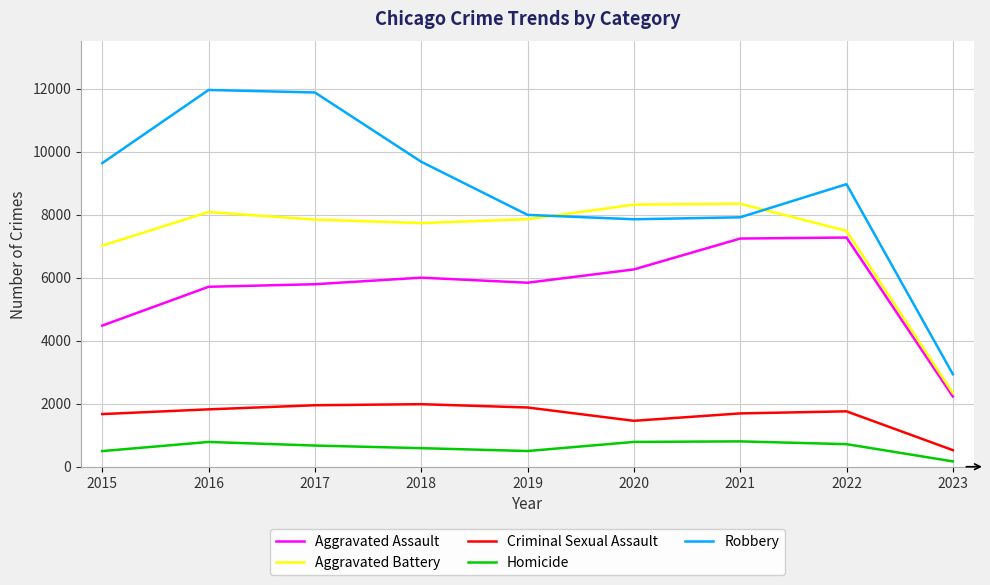

Which series changed the most between 2019 and 2021?

Aggravated Assault